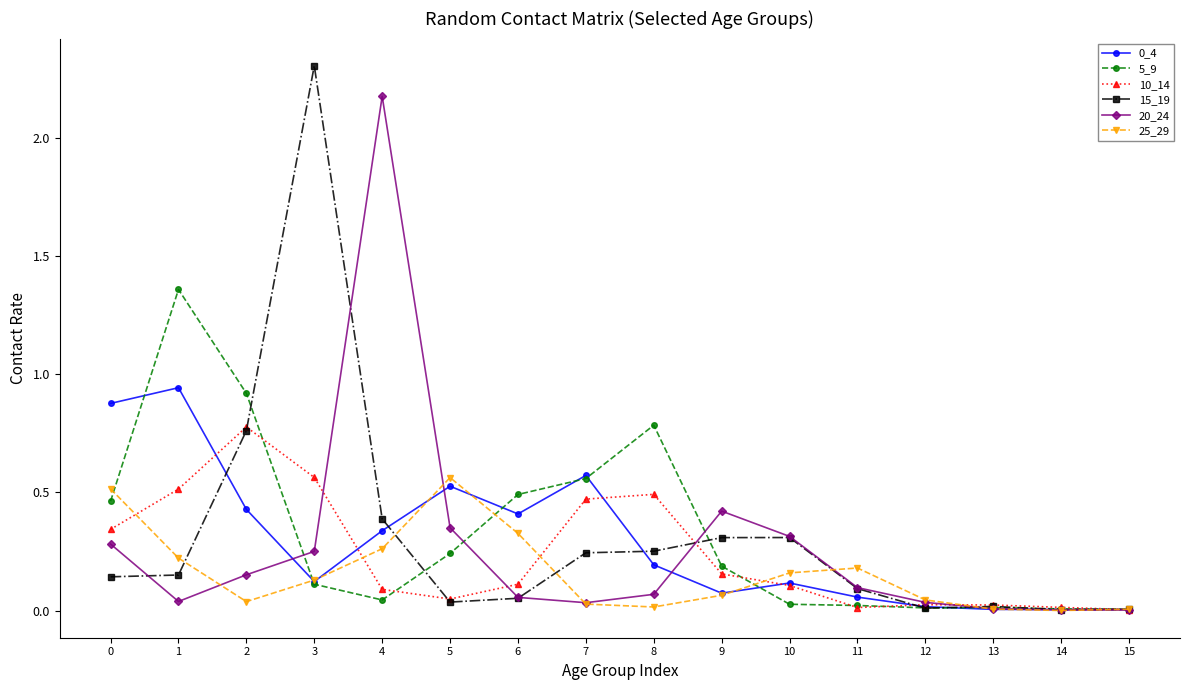

True or false: 5_9 has a value of 0.9 at 2.

True